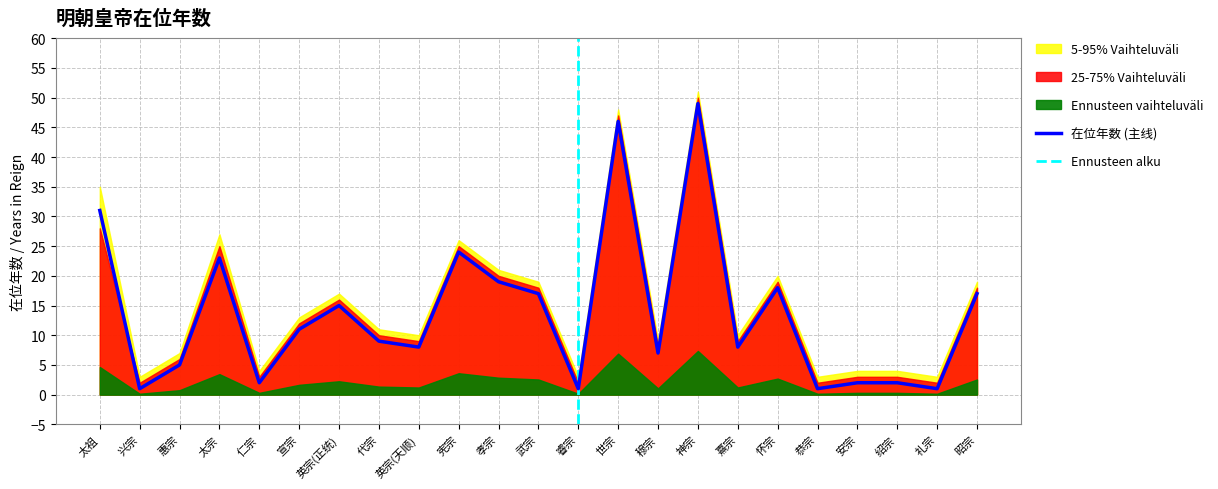

What is the total value across all series at 代宗?

30